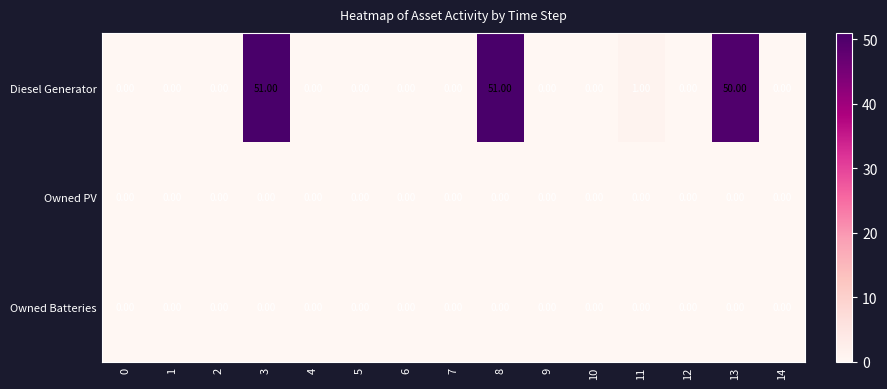

Which series has the widest spread of values?

Diesel Generator